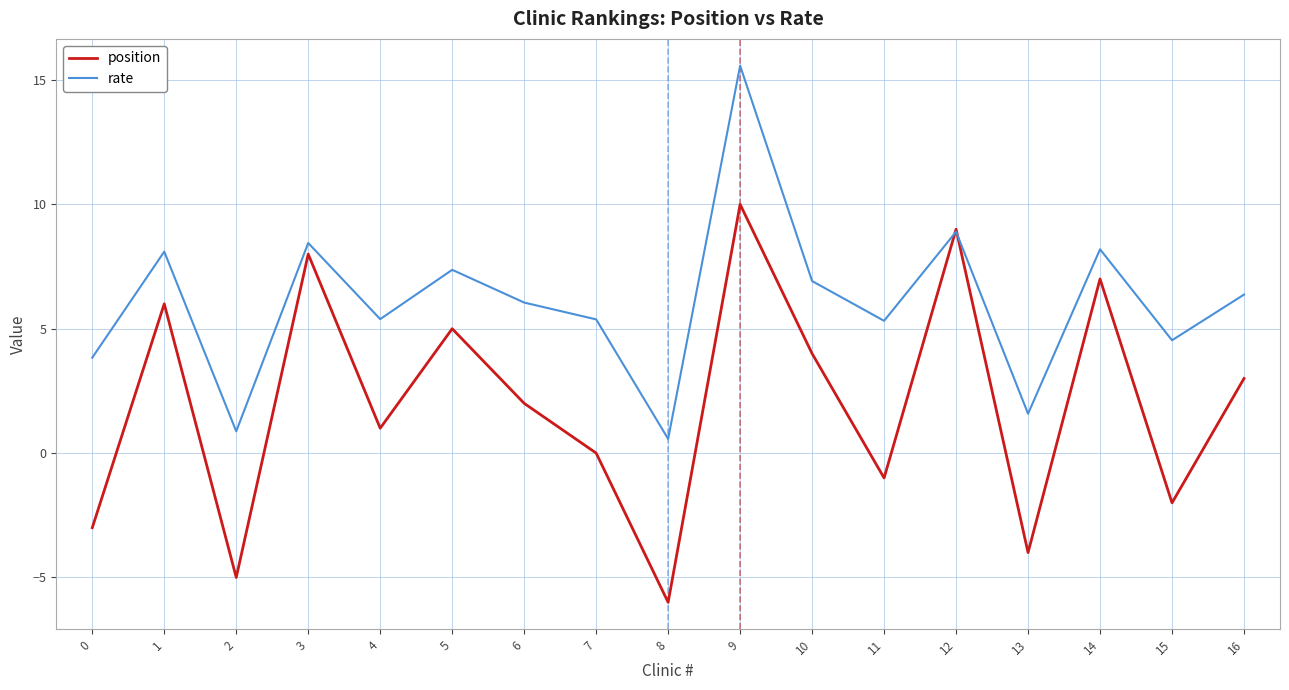

True or false: position has a value of 5.0 at 5.

True